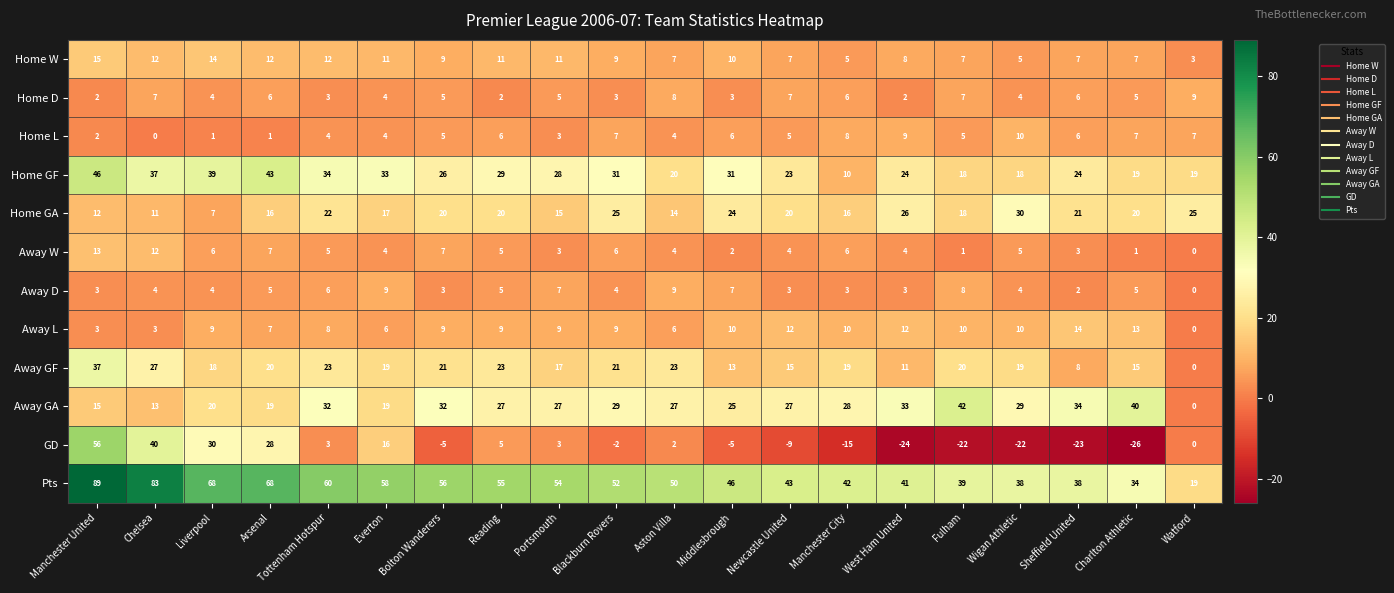

The Away D series shows 3 at Manchester United. True or false?

True